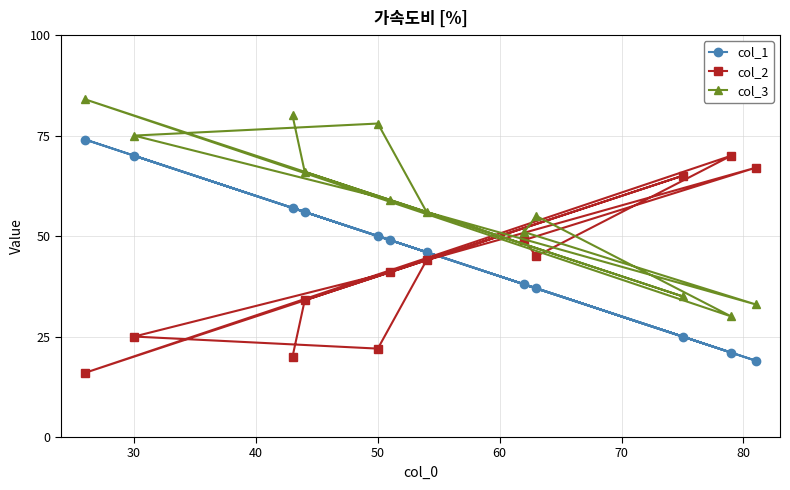

The value of col_3 at 30 is 124. True or false?

False